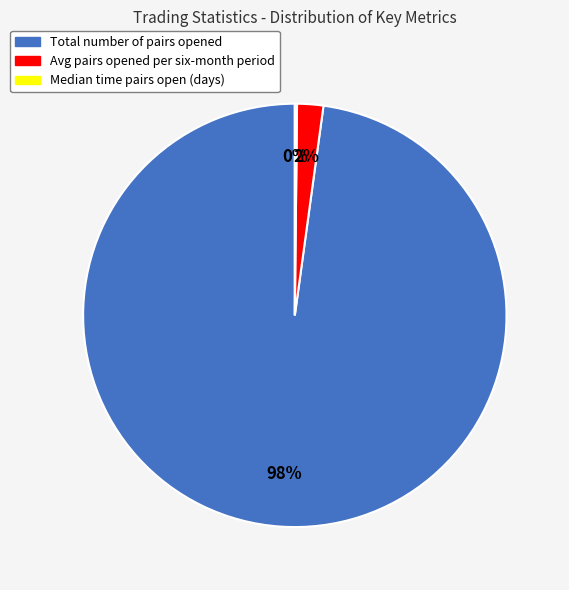

Between Total number of pairs opened and Avg pairs opened per six-month period, which is larger?

Total number of pairs opened